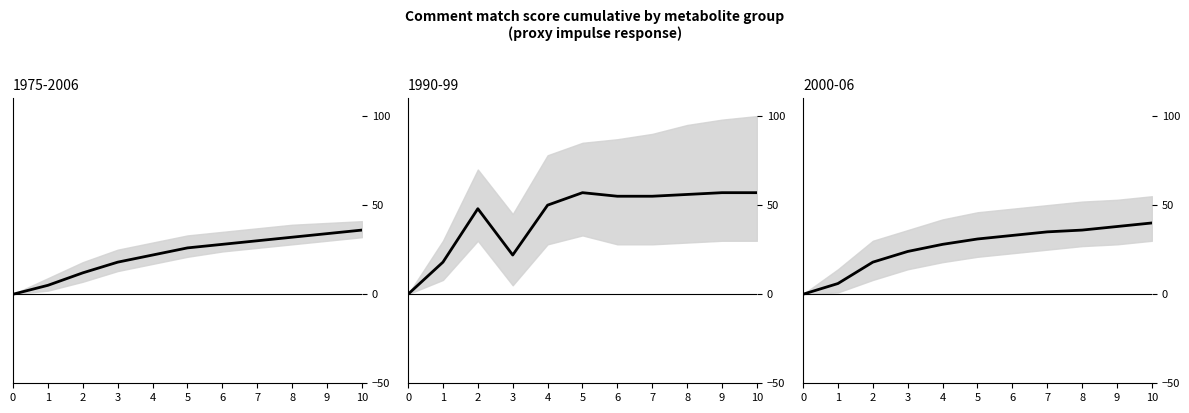

Does the chart have visible grid lines?

No